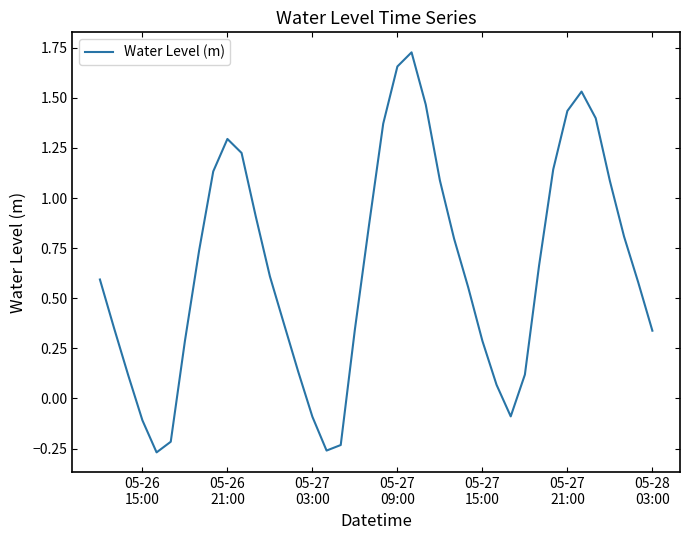

What is the difference between the maximum and minimum values?

2.0